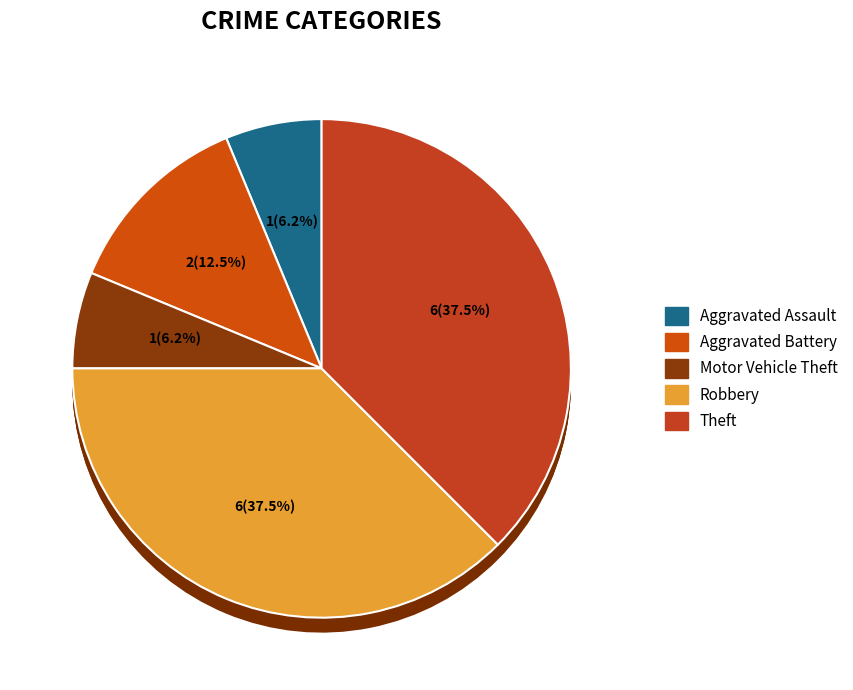

The Robbery slice represents 38% of the pie. True or false?

True